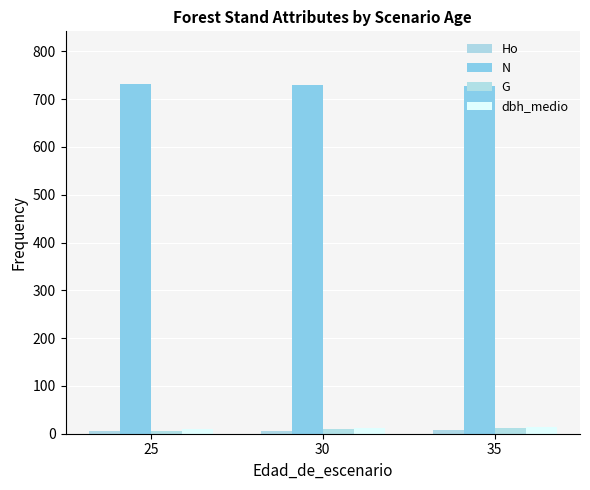

Is it true that Ho equals 6.6 at 30?

True